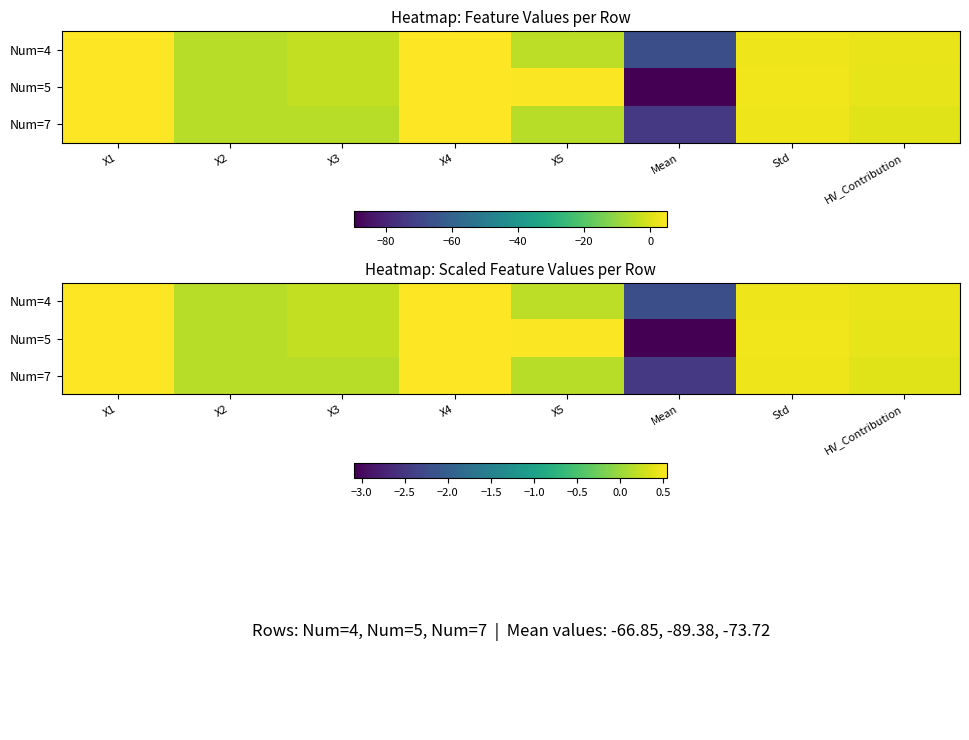

What is the sum of the Num=4 values at X4 and Mean?

-1.7